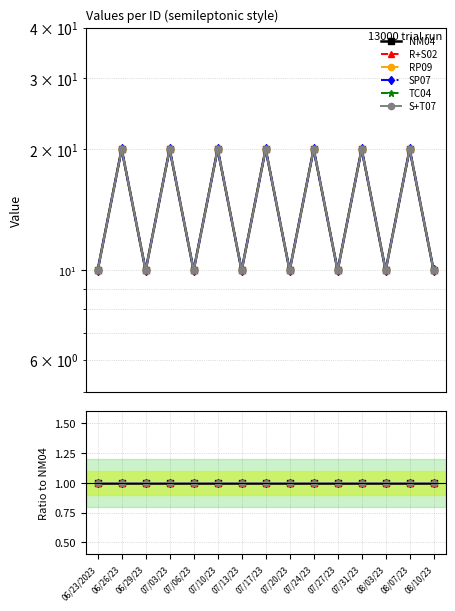

Which series changed the most between 07/10/23 and 07/24/23?

NM04